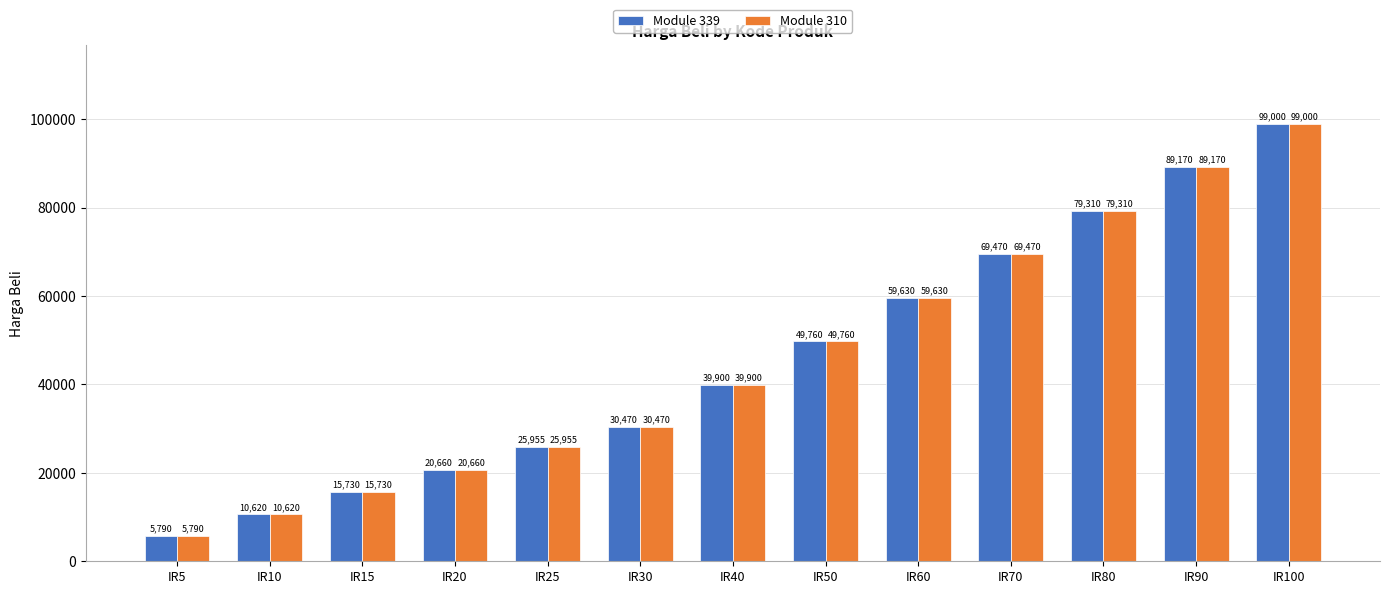

At how many categories does at least one series exceed 9175?

12